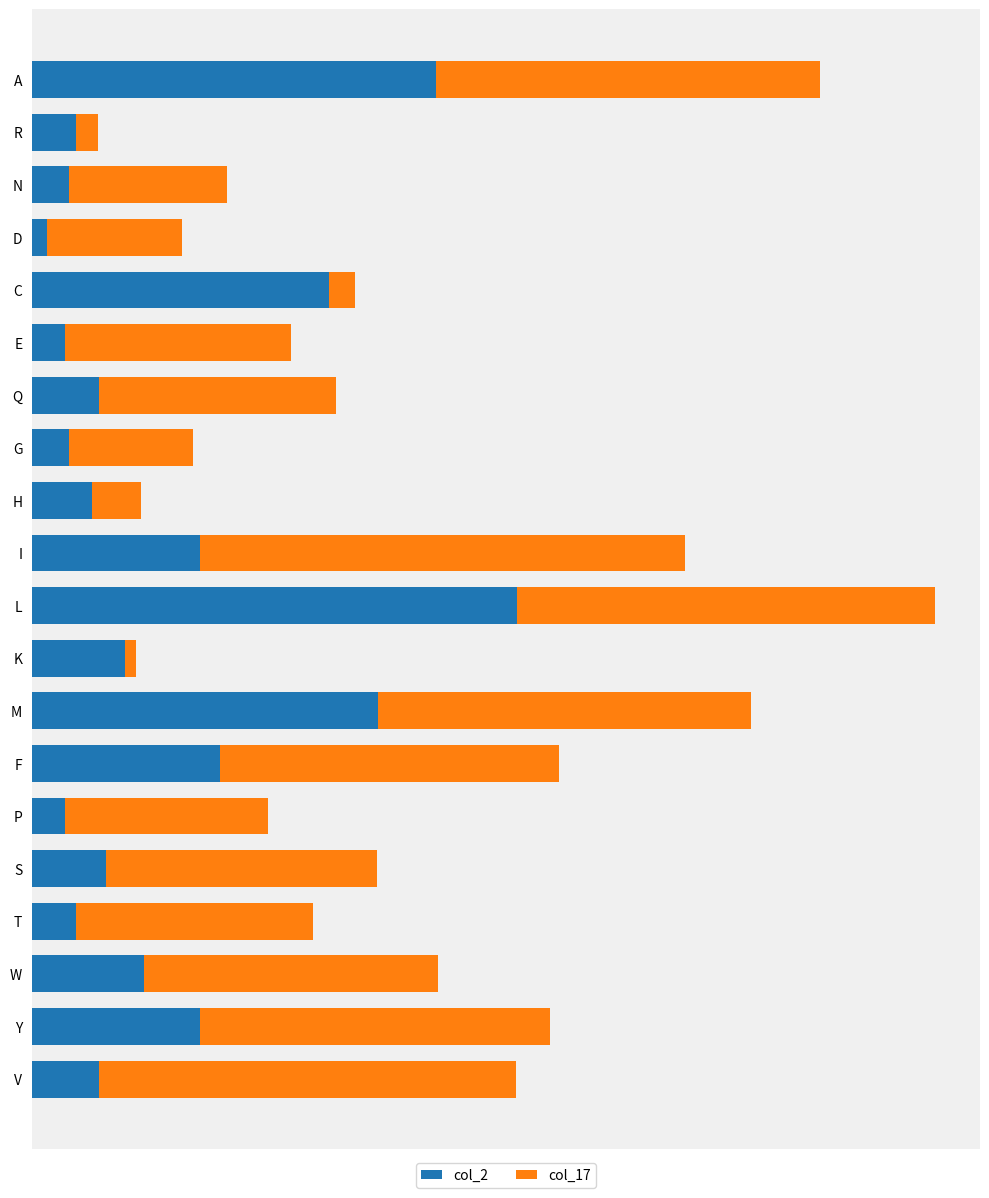

What are all the series names shown in the legend?

col_2, col_17